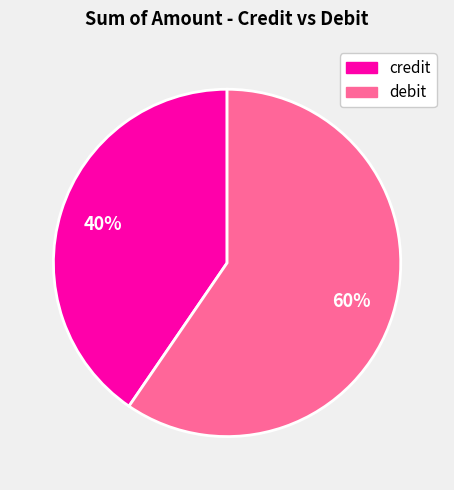

How many segments does this pie chart have?

2